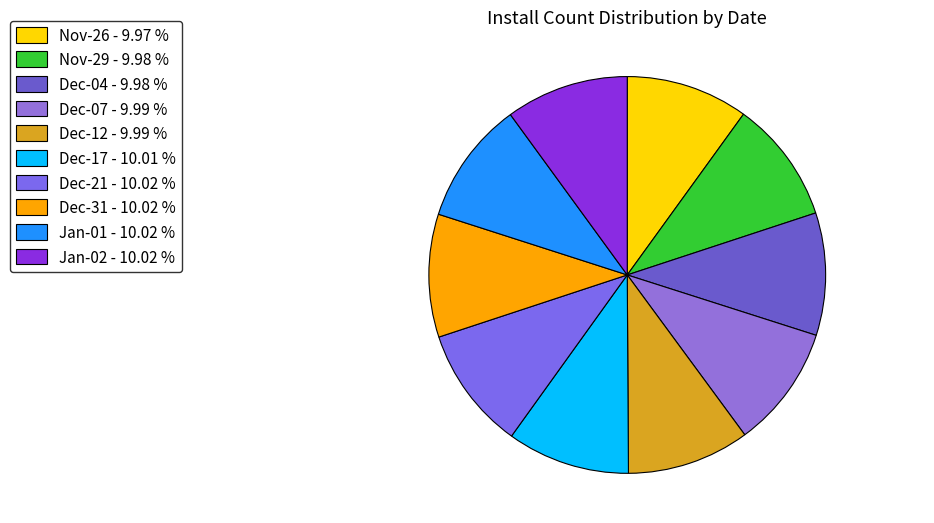

How many segments does this pie chart have?

10